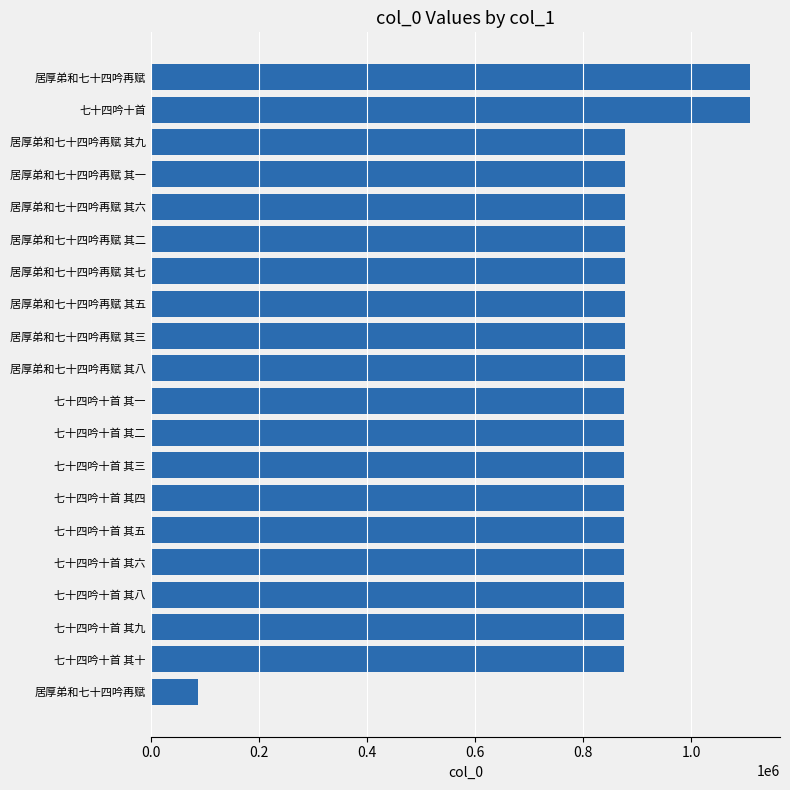

How many series are shown in this chart?

1